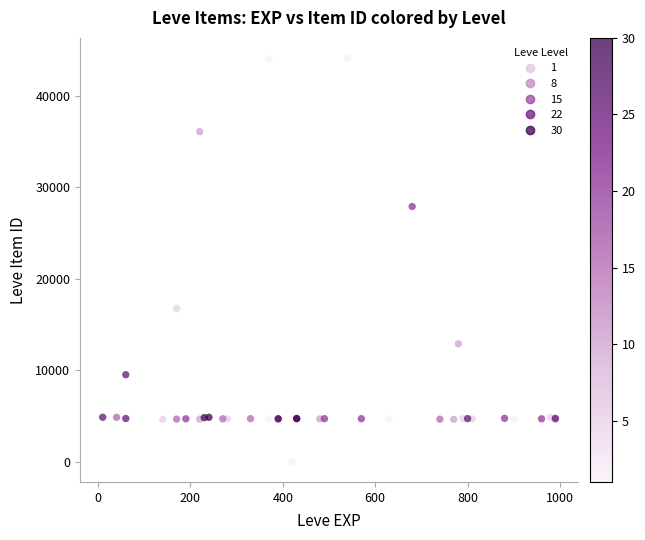

What Y value in the scatter plot is closest to 22050?

16734